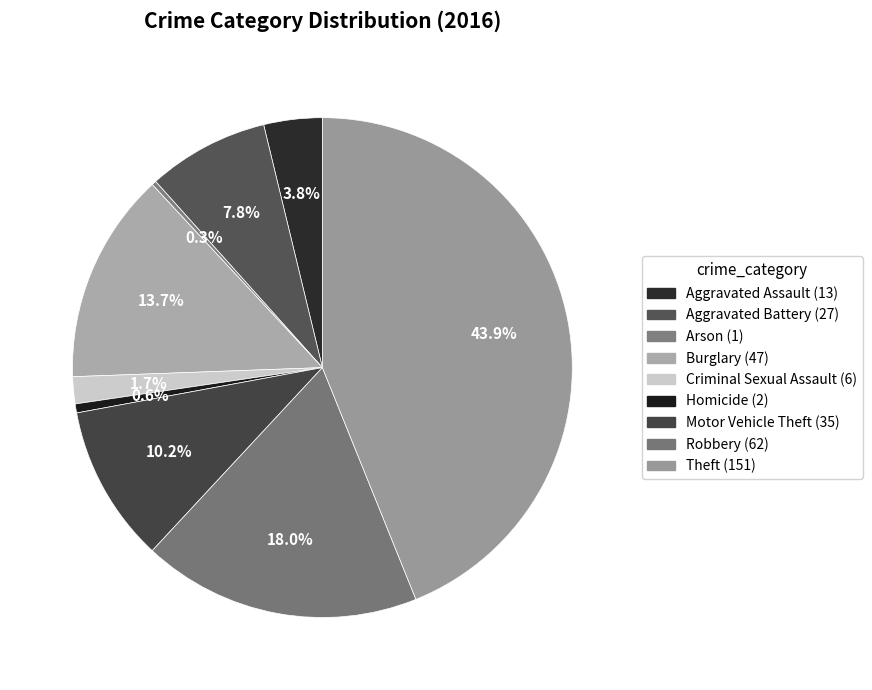

How many segments does this pie chart have?

9